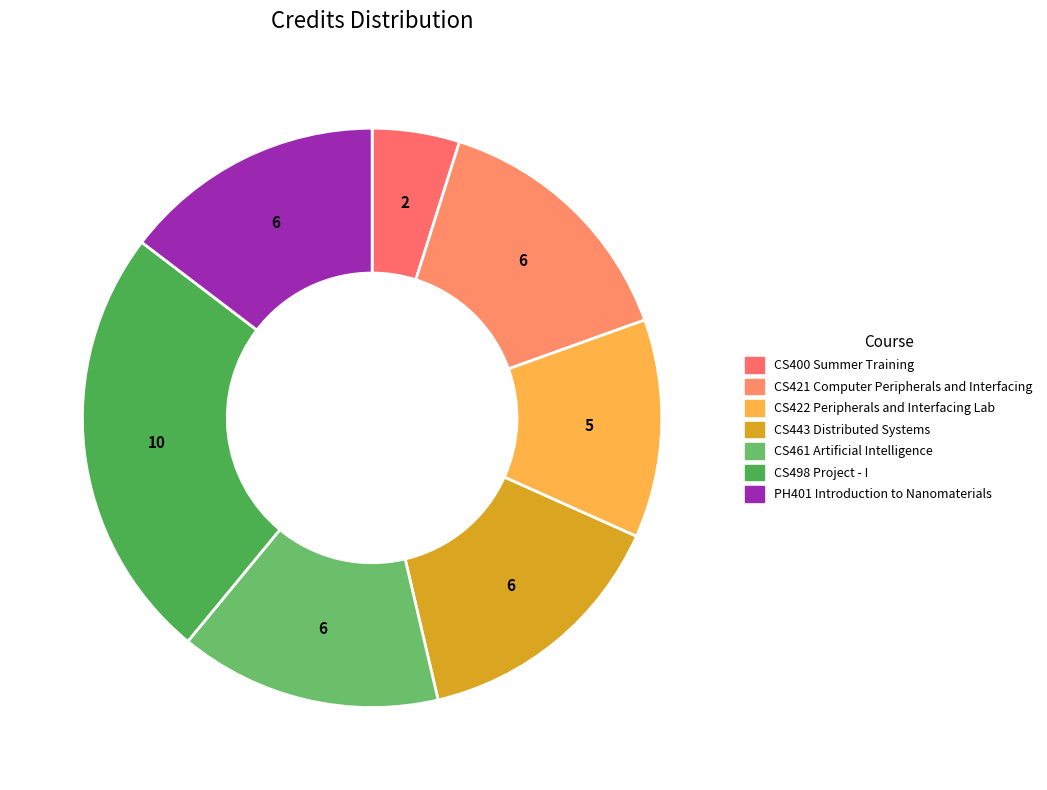

How many segments does this pie chart have?

7